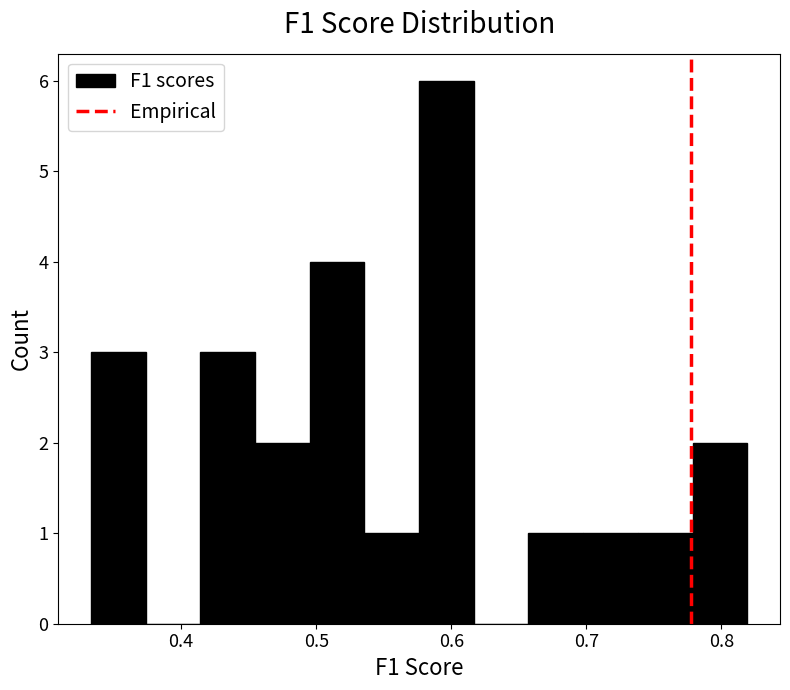

Reading left to right, list every bar in this chart as the range it spans on the x-axis followed by its height. Neither the bar edges nor the heights are printed on the chart, so give them approximately, as read against the axes.

0.33 to 0.37: 3
0.37 to 0.41: 0
0.41 to 0.45: 3
0.45 to 0.50: 2
0.50 to 0.54: 4
0.54 to 0.58: 1
0.58 to 0.62: 6
0.62 to 0.66: 0
0.66 to 0.70: 1
0.70 to 0.74: 1
0.74 to 0.78: 1
0.78 to 0.82: 2